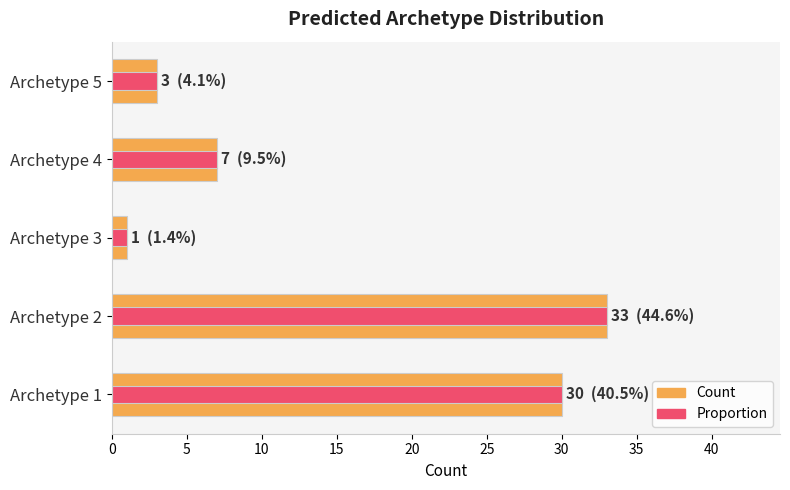

Is the value of Proportion at Archetype 4 greater than the value of Count at Archetype 1?

No